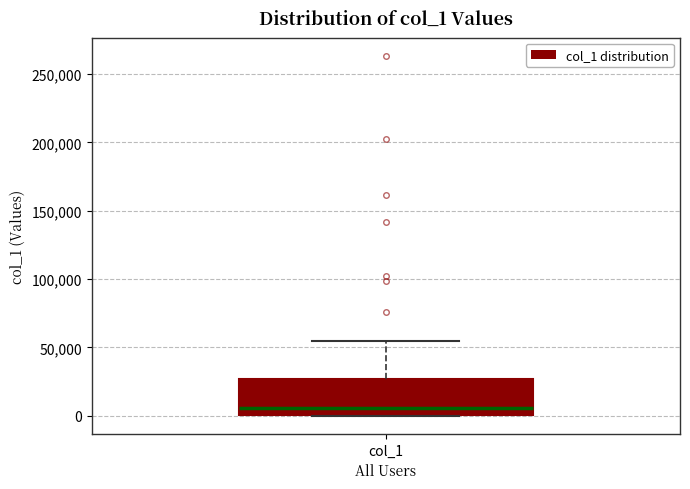

Read this box plot against the y-axis: the position of the median line, the range covered by the box, and the ends of both whiskers. The values are not printed on the chart, so give them approximately, as read against the axis.

median 5000, box 0 to 25000, whiskers 0 to 55000